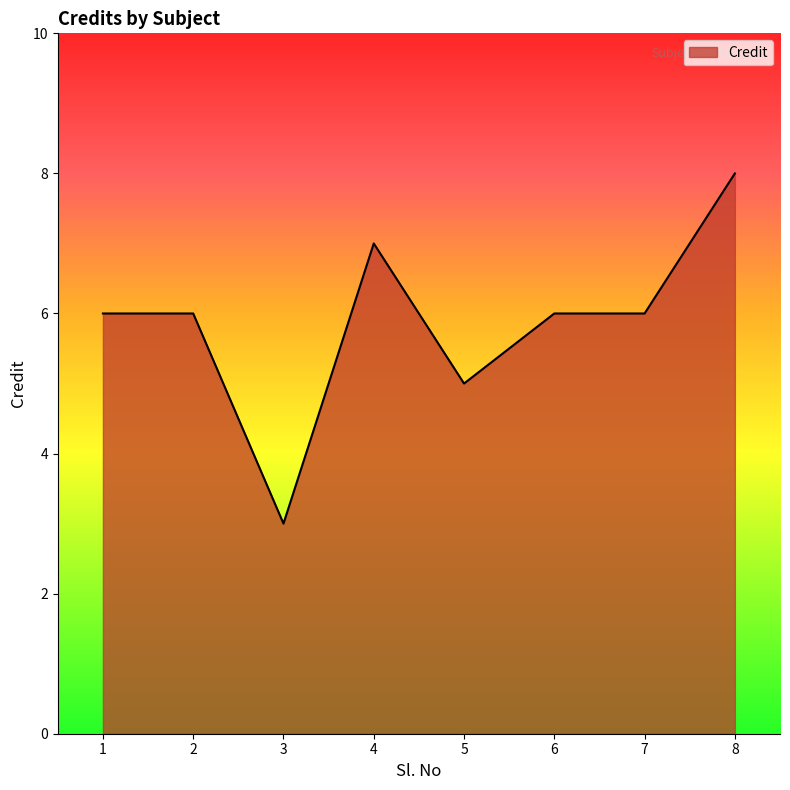

Reading left to right, transcribe all the data shown in this chart.

6	6	3	7	5	6	6	8